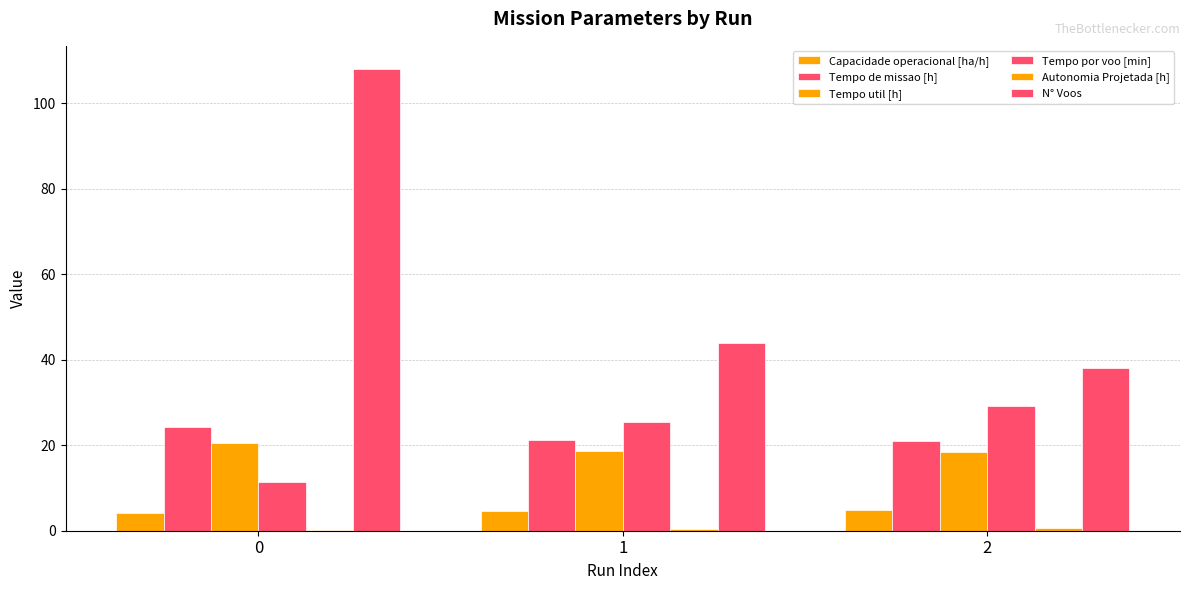

What is the difference between the Capacidade operacional [ha/h] values at 2 and 0?

0.6